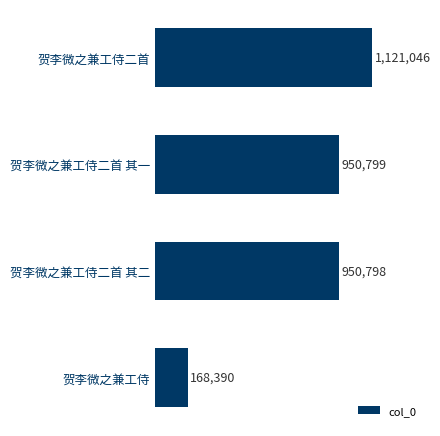

Does the chart contain any negative values?

No